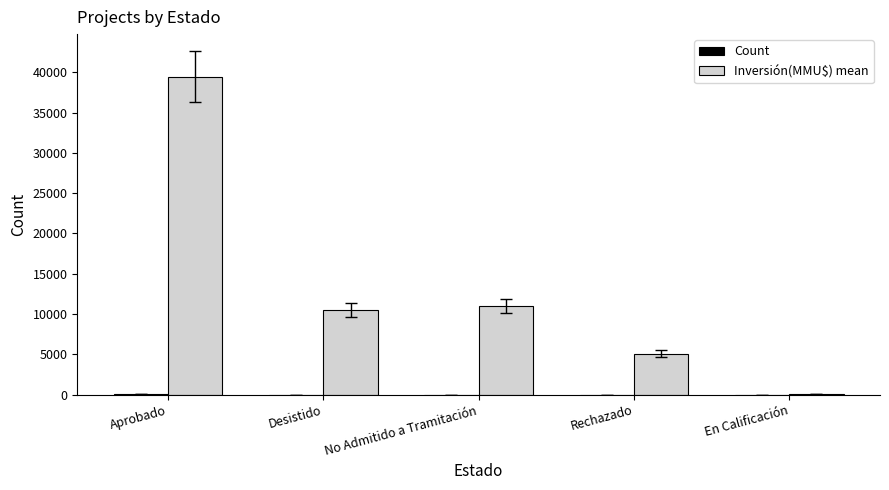

Which series changed the most between Aprobado and Rechazado?

Inversión(MMU$) mean